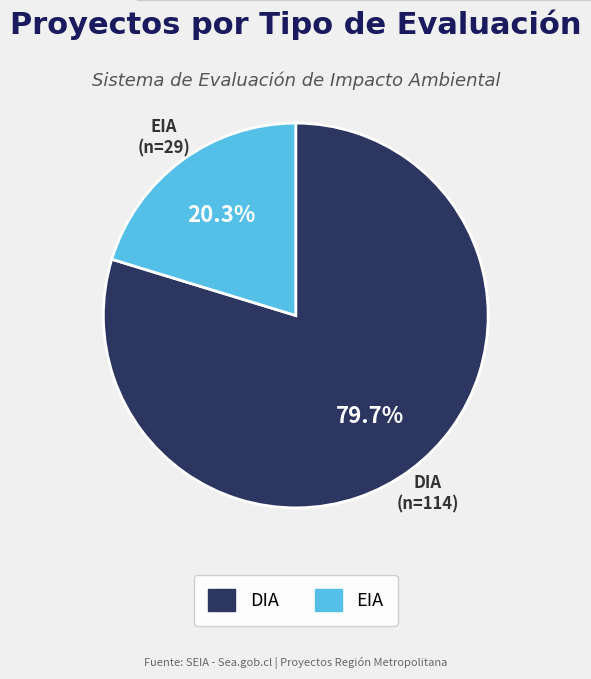

What is the largest slice in the pie chart?

DIA